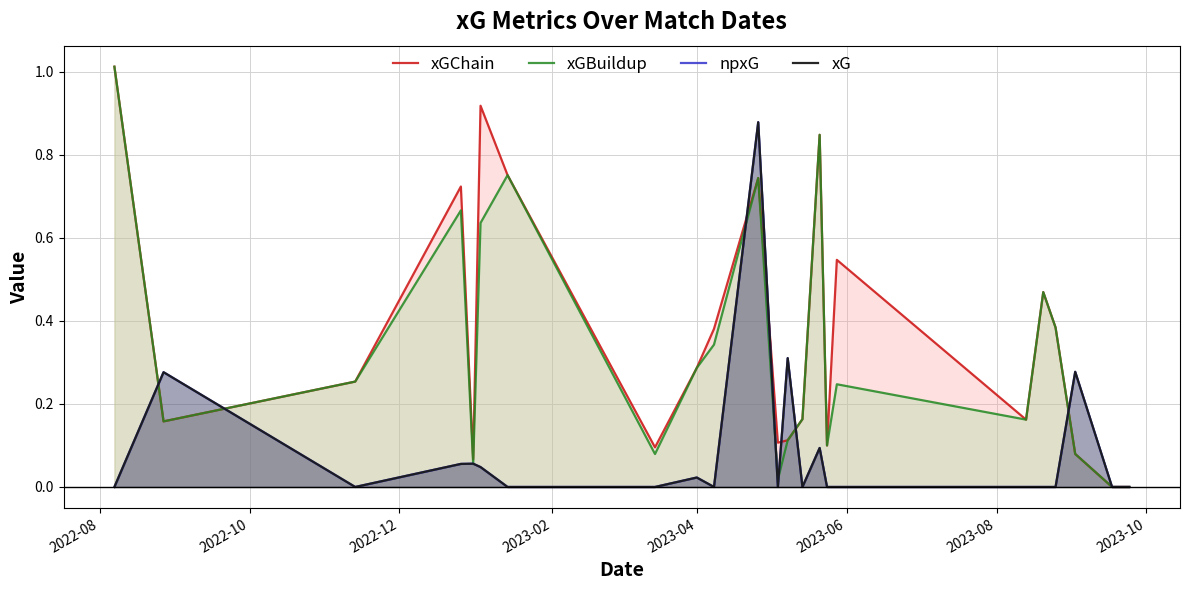

What is the difference between the second highest and second lowest values in the xGChain series?

0.9